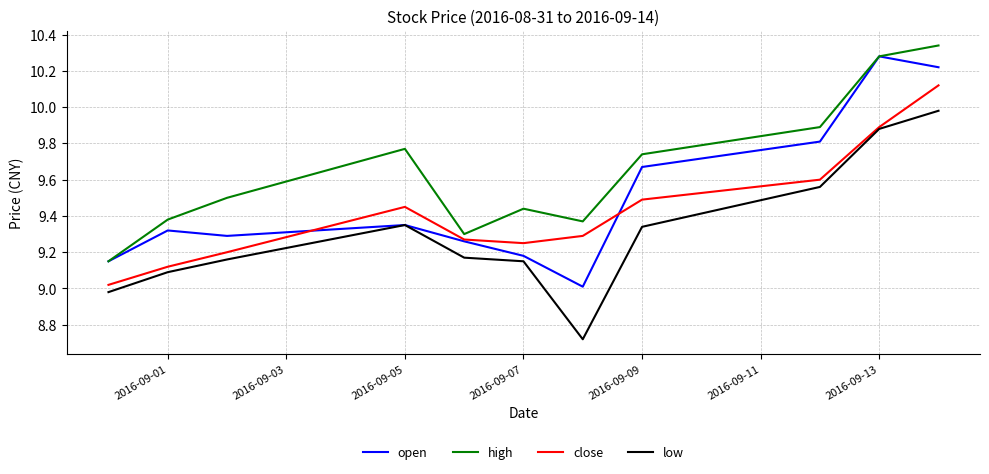

Which series has the largest total across all categories?

high